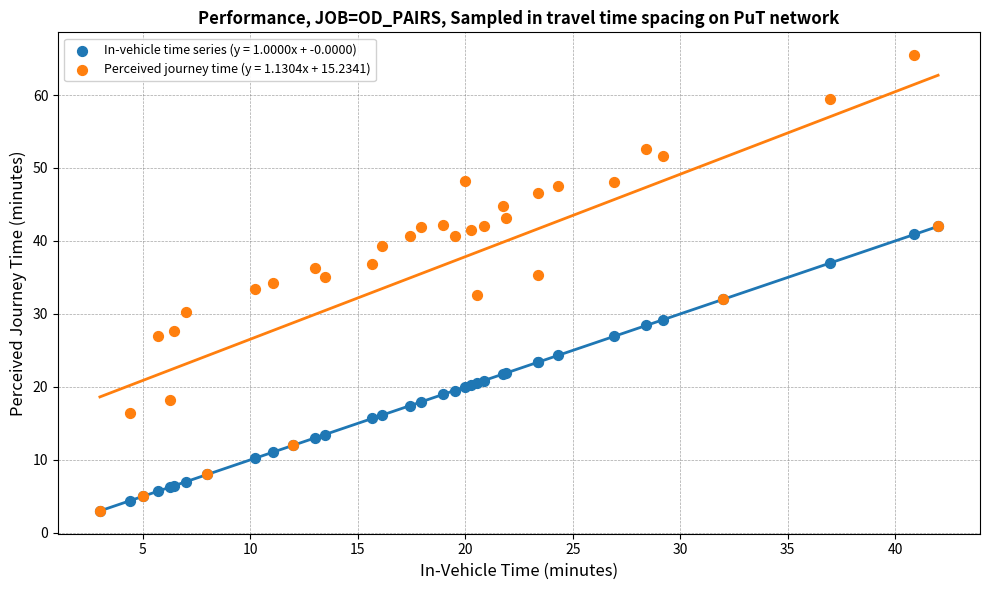

What are all the series names shown in the legend?

In-vehicle time series (y = 1.0000x + -0.0000), Perceived journey time (y = 1.1304x + 15.2341)